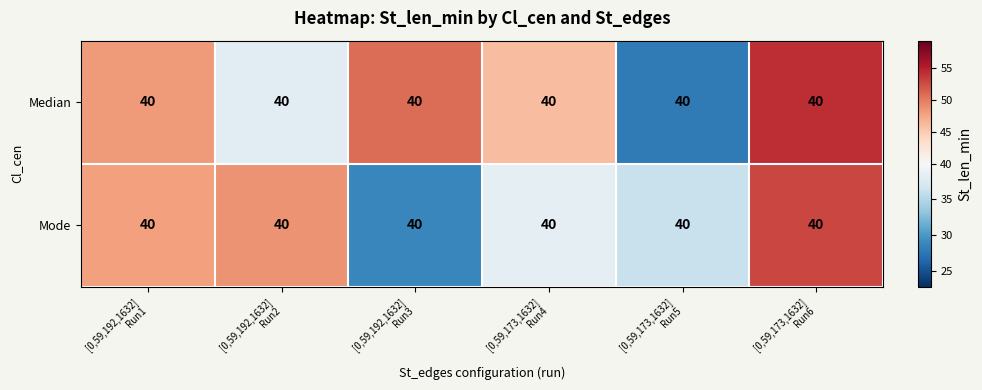

At [0,59,173,1632] Run5, list the series in order from largest to smallest.

Mode, Median